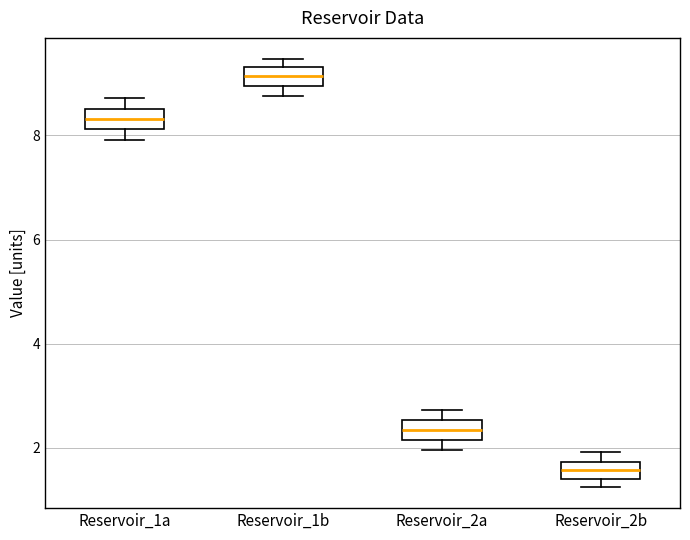

Where does the lower whisker of the box for Reservoir_1a end on the y-axis? The values are not printed on the chart, so give them approximately, as read against the axis.

8.0